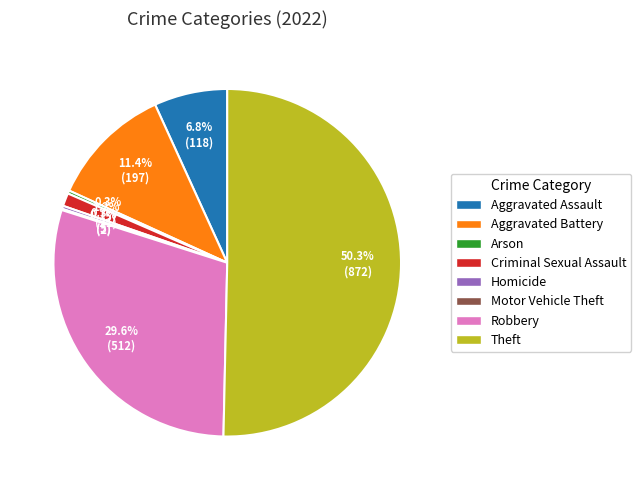

To the nearest percent, what is the combined percentage of Criminal Sexual Assault and Aggravated Battery?

13%